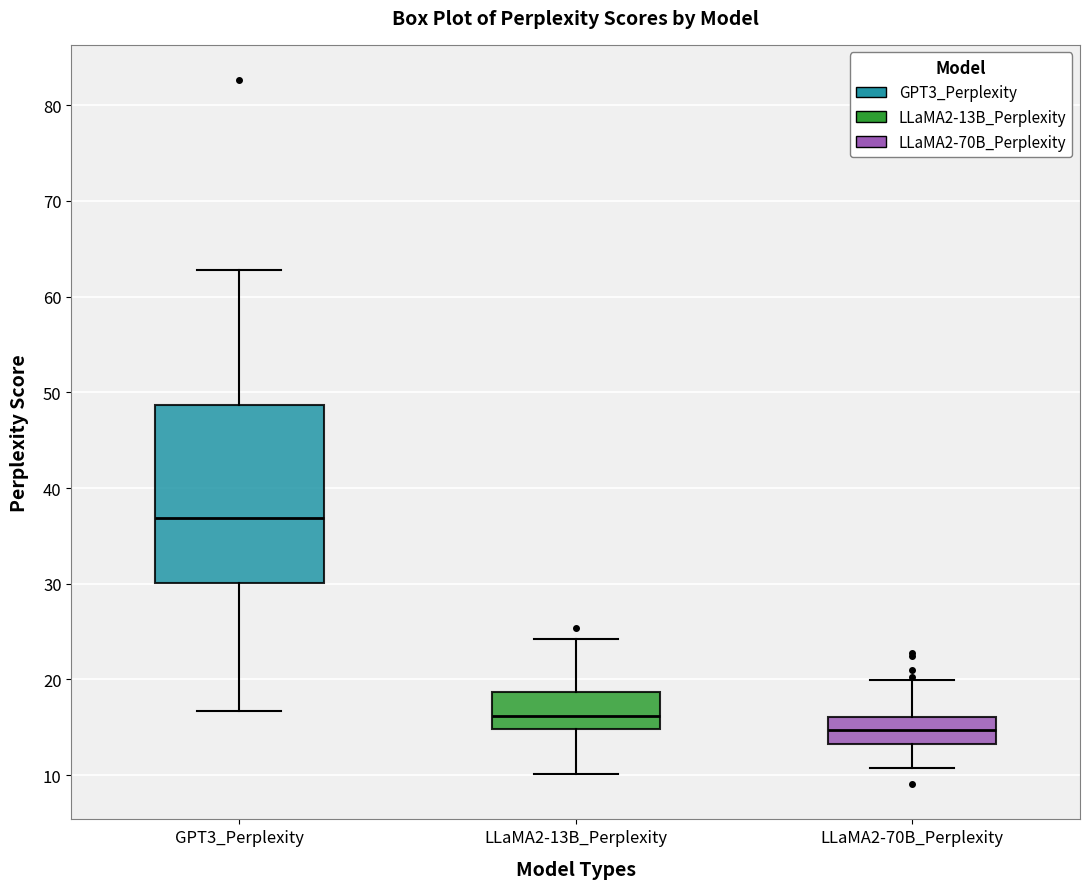

Reading left to right, read every box against the y-axis: the position of its median line, the range the box covers, and the ends of its whiskers. The values are not printed on the chart, so give them approximately, as read against the axis.

GPT3_Perplexity: median 37, box 30 to 49, whiskers 17 to 63
LLaMA2-13B_Perplexity: median 16, box 15 to 19, whiskers 10 to 24
LLaMA2-70B_Perplexity: median 15, box 13 to 16, whiskers 11 to 20